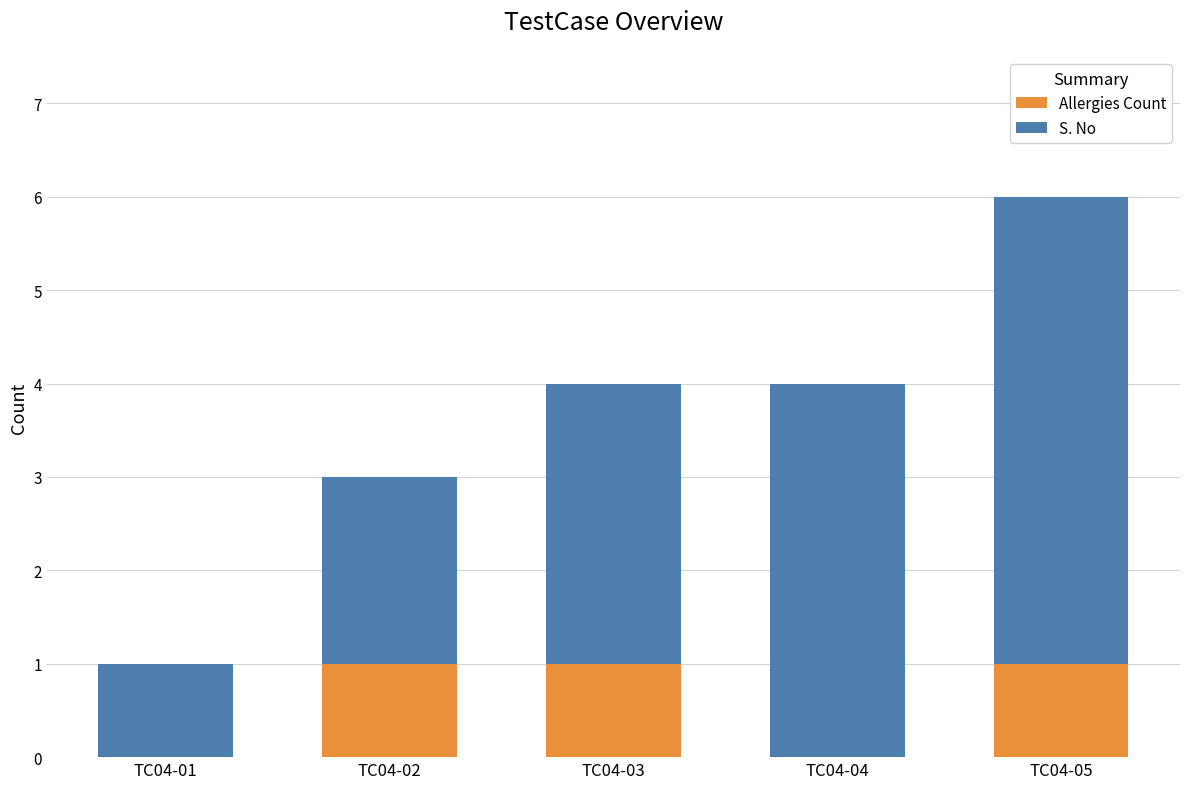

True or false: Allergies Count has a value of 1 at TC04-03.

True